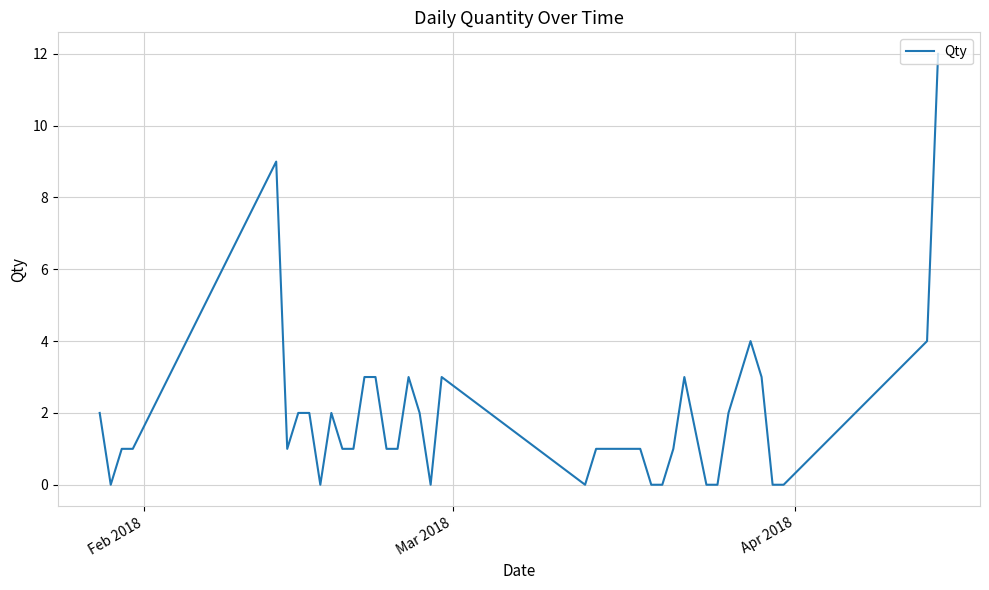

What is the difference between the maximum and minimum values?

12